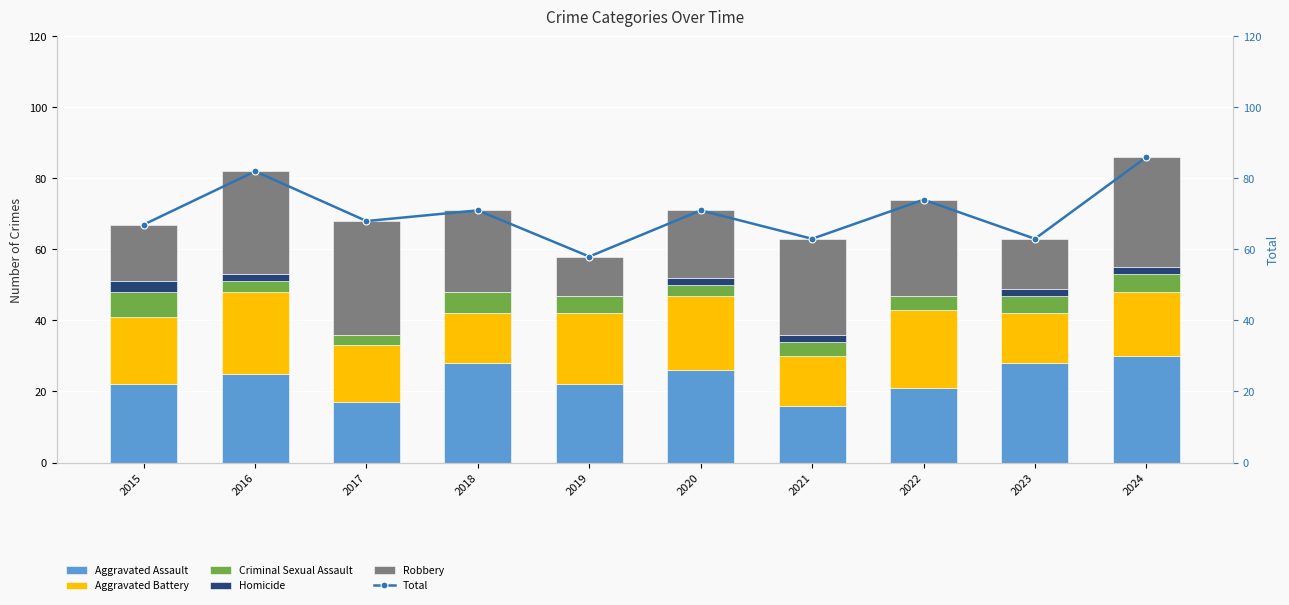

Between 2019 and 2021, which series saw the biggest shift?

Robbery